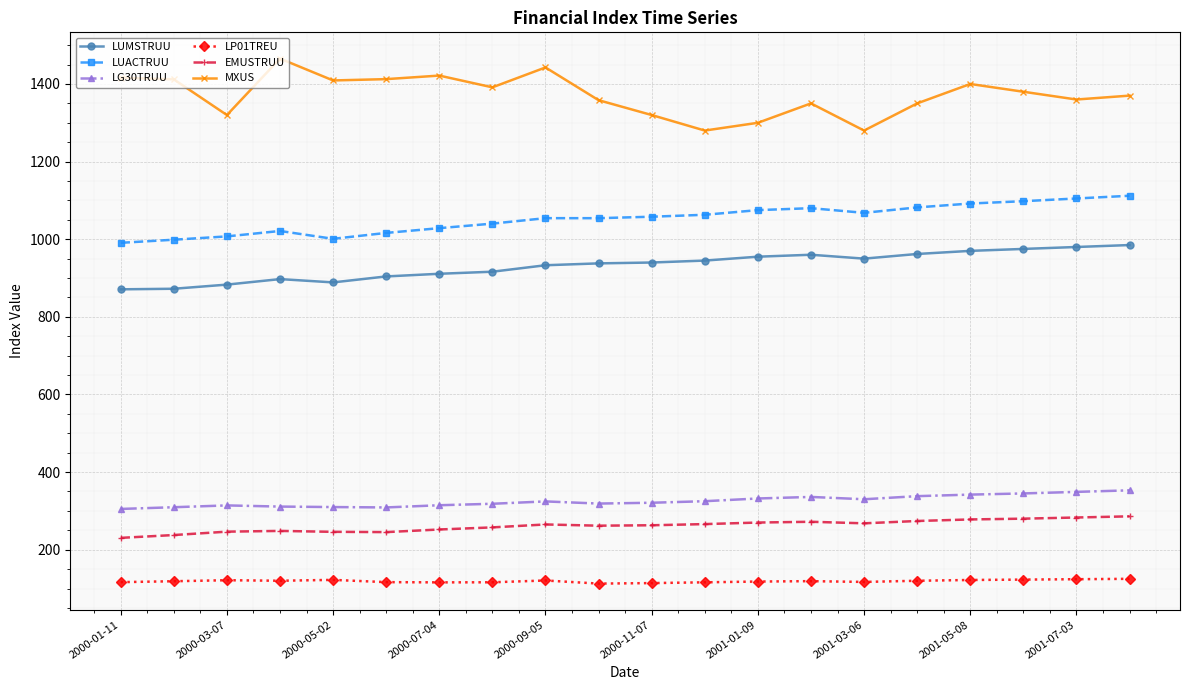

True or false: LG30TRUU and LP01TREU intersect in this chart.

False